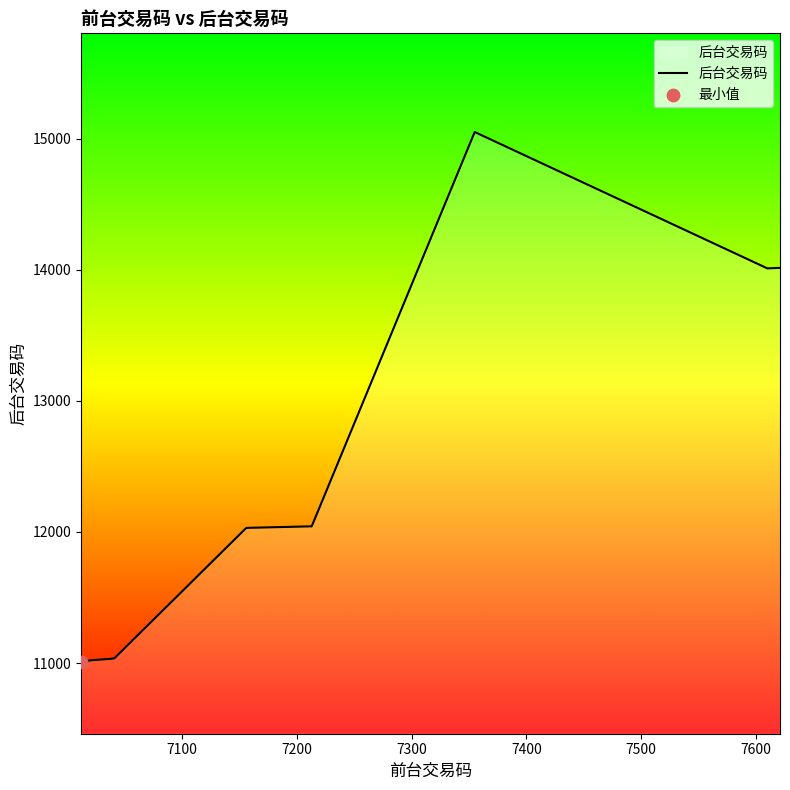

What is the difference between the maximum and minimum values?

4038